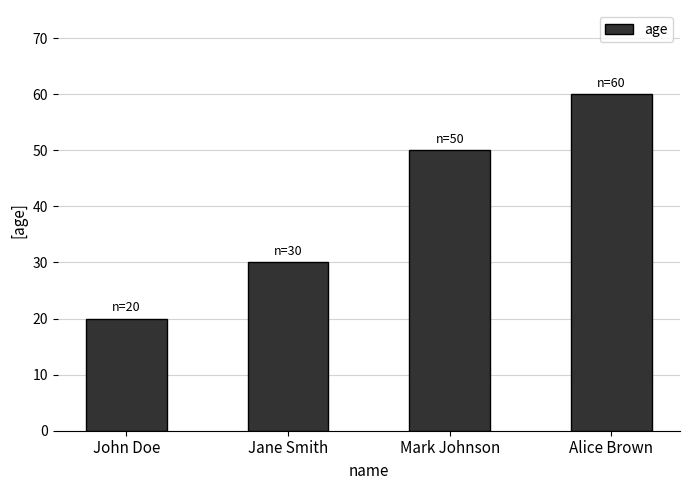

Rank the categories by value from lowest to highest.

John Doe, Jane Smith, Mark Johnson, Alice Brown